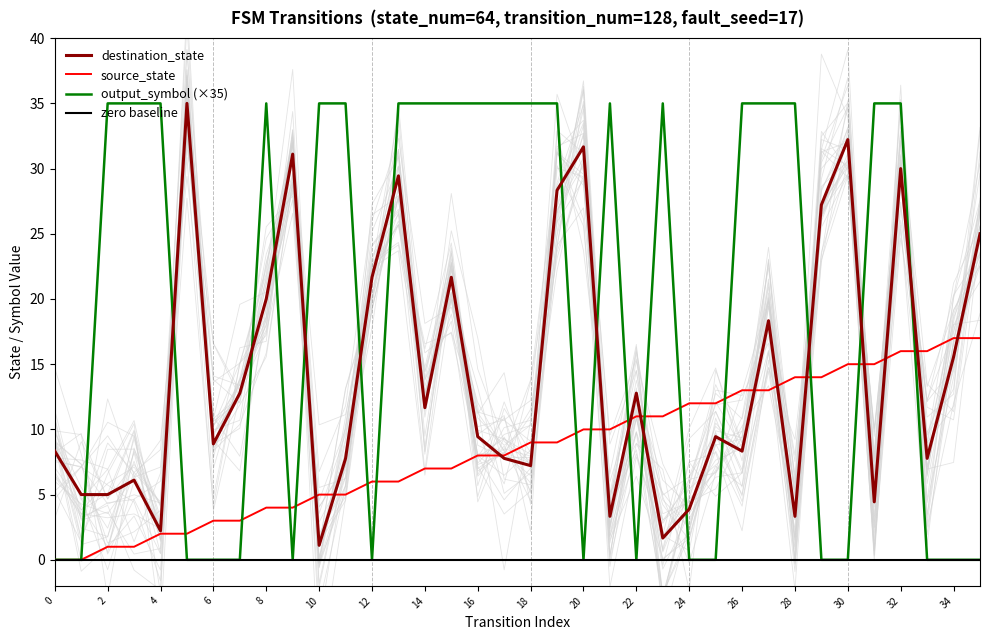

What is the label of the 21st point from the left?

20